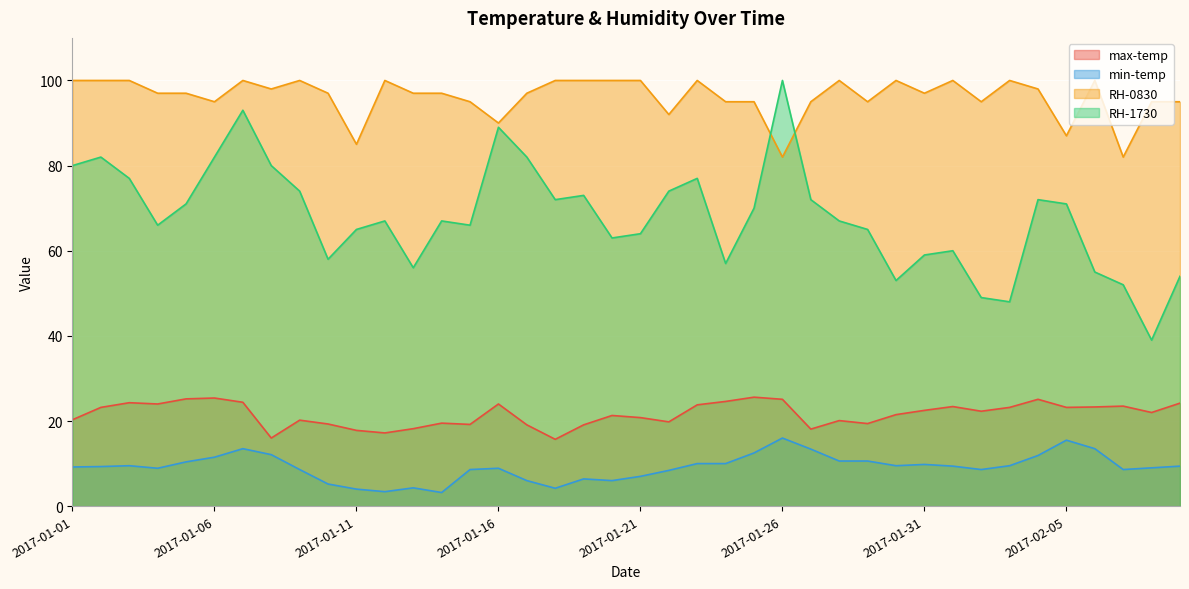

How many categories are shown in the chart?

40